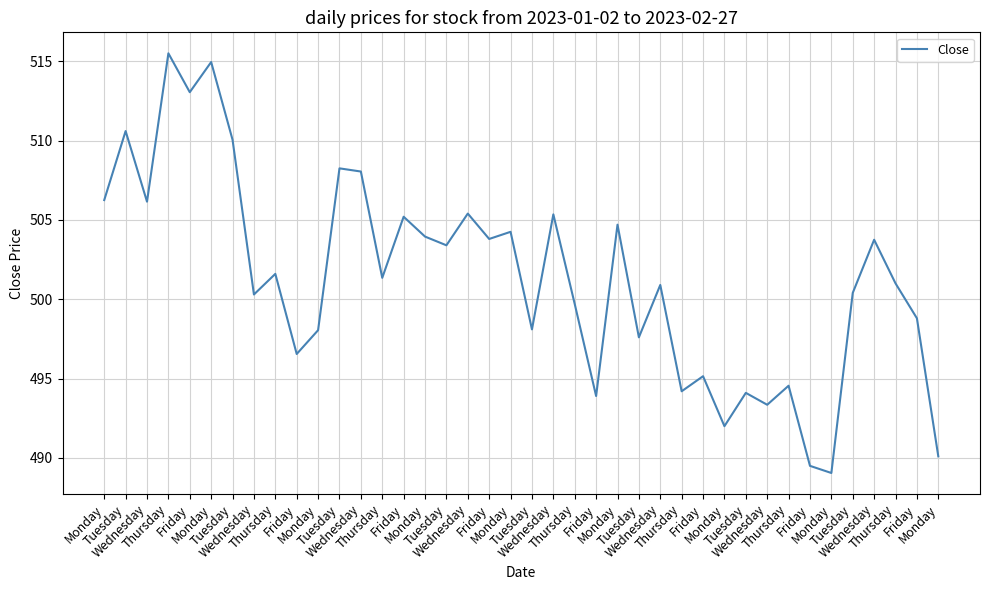

What is the approximate value at Wednesday?

508.0